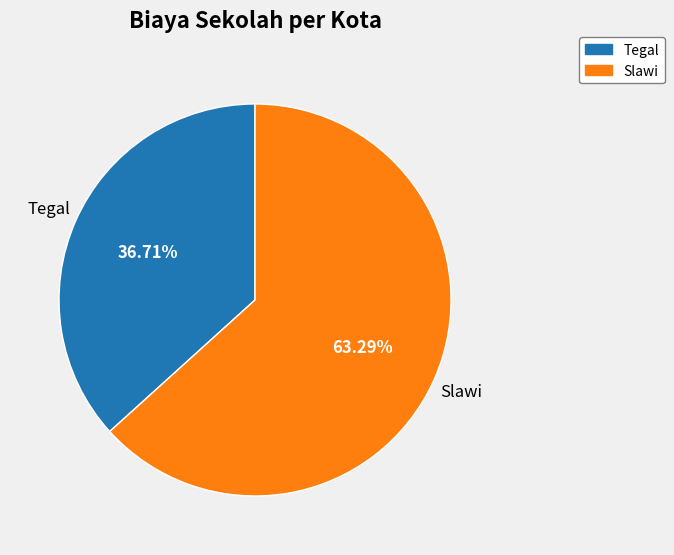

Between Slawi and Tegal, which is larger?

Slawi